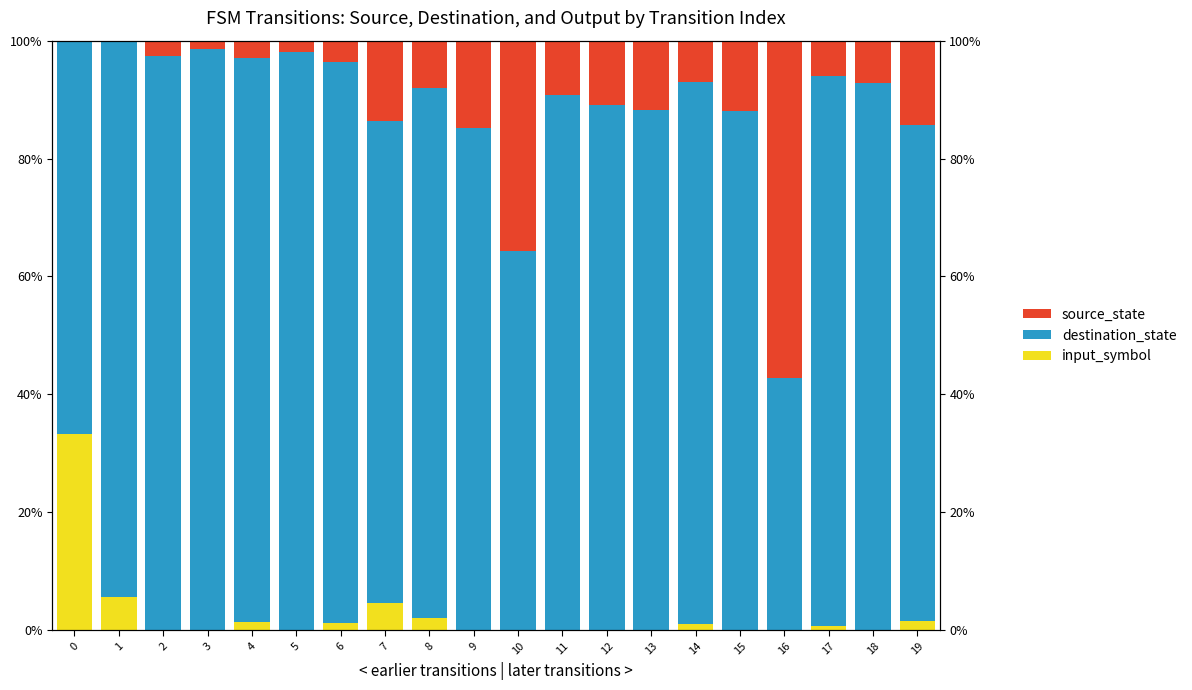

How many bars are there in each group?

3